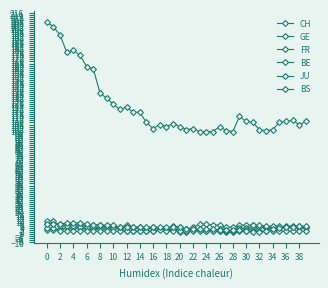

How many interior local valleys does the FR series have?

2